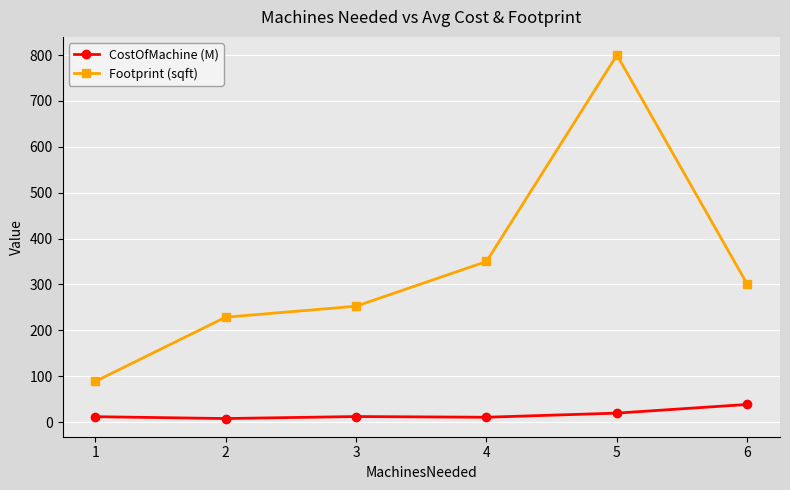

True or false: CostOfMachine (M) and Footprint (sqft) intersect in this chart.

False